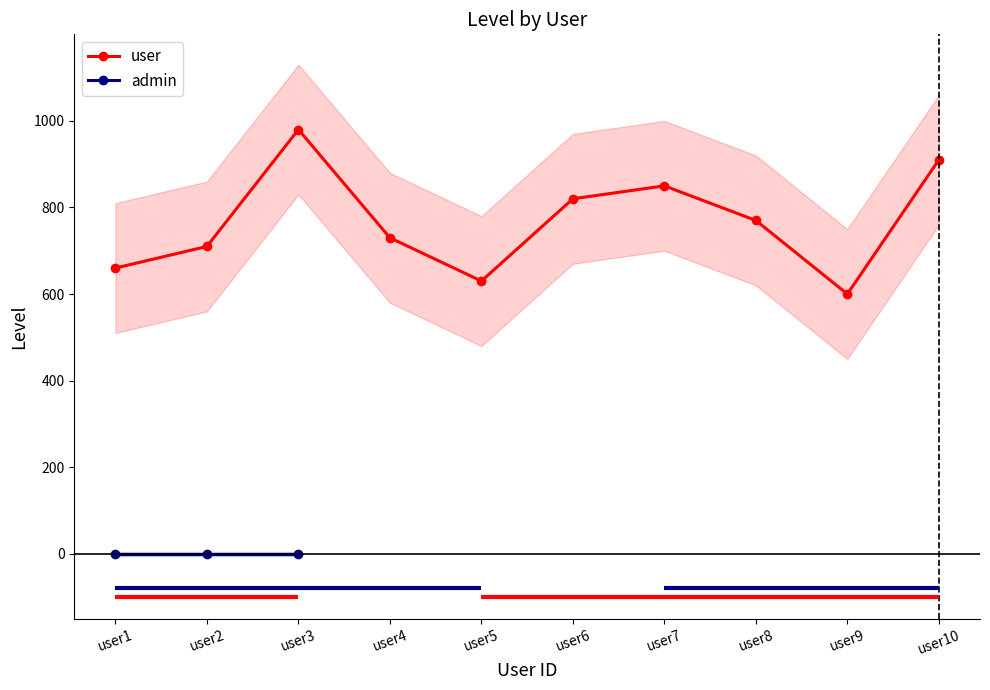

Which category has the highest value across all series?

user3